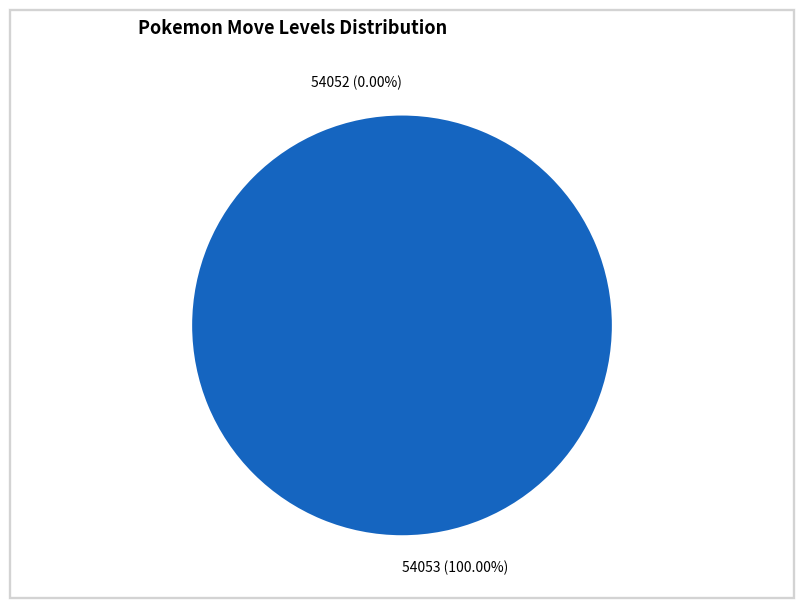

Do 54052 and 54053 together represent more than half of the pie?

Yes